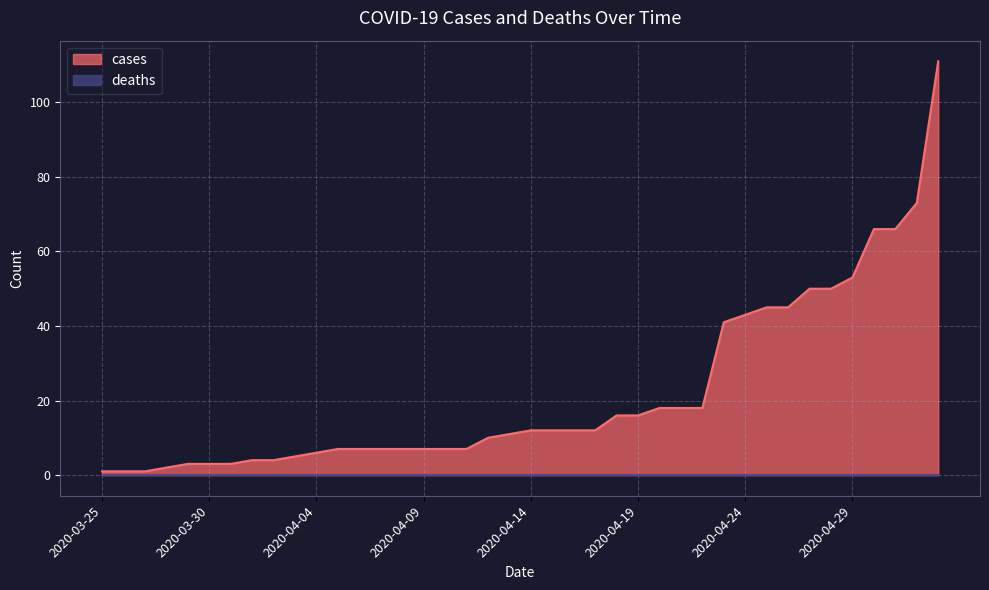

The chart shows a value of 53 at 2020-04-29. True or false?

True